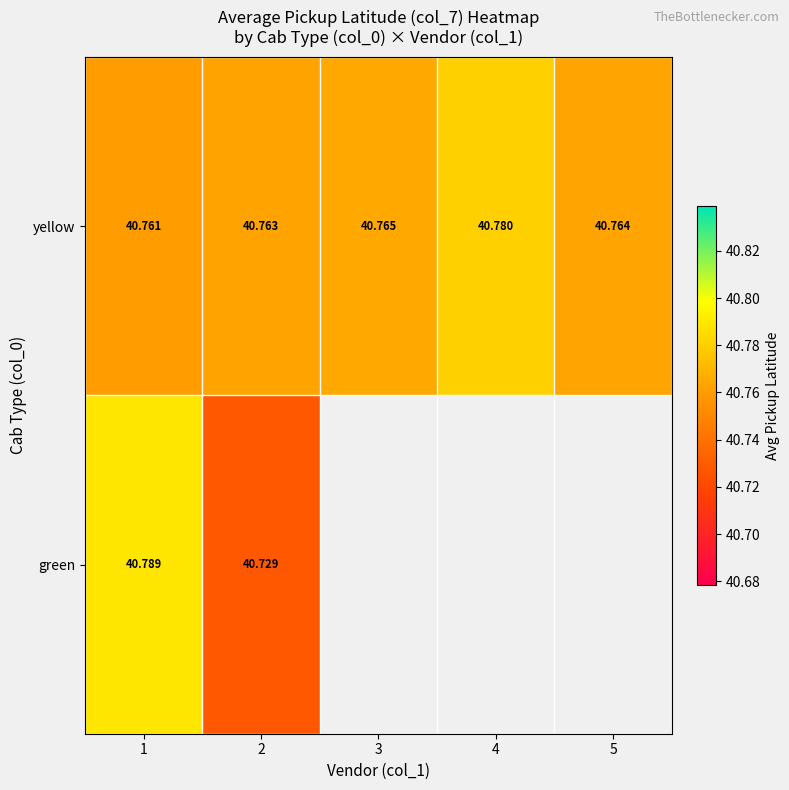

Count the yellow values in the range 40 to 41.

5